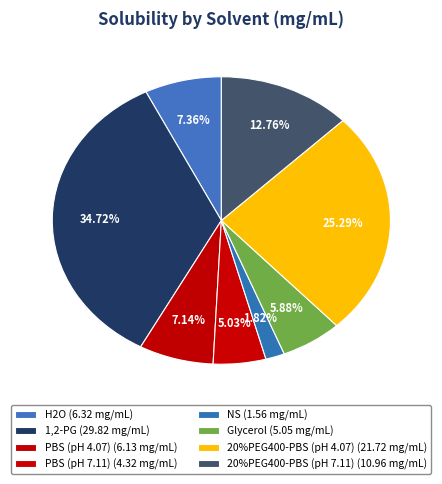

Is it true that PBS (pH 4.07) is 7% of the pie?

True